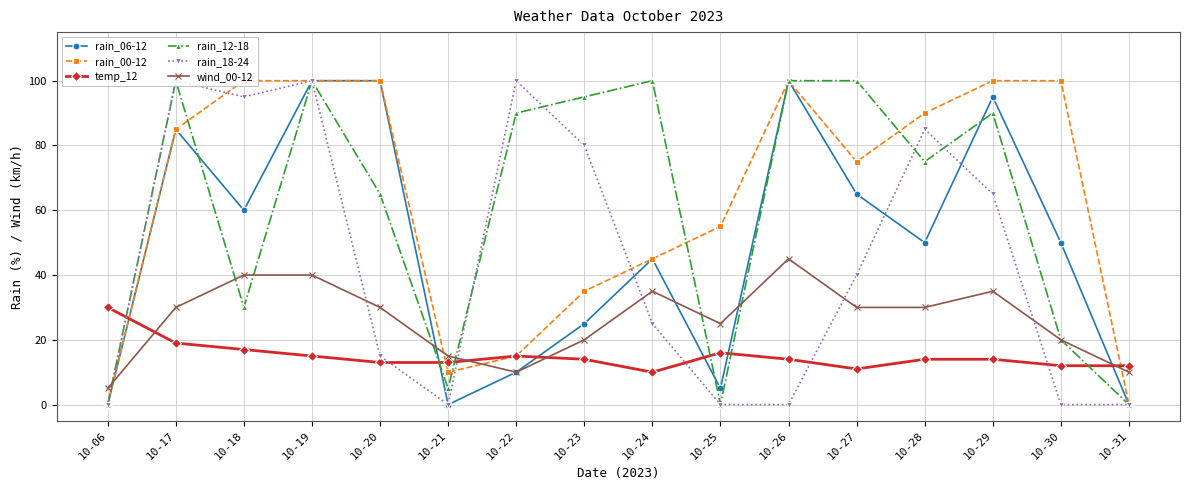

Count the number of categories in the chart.

16